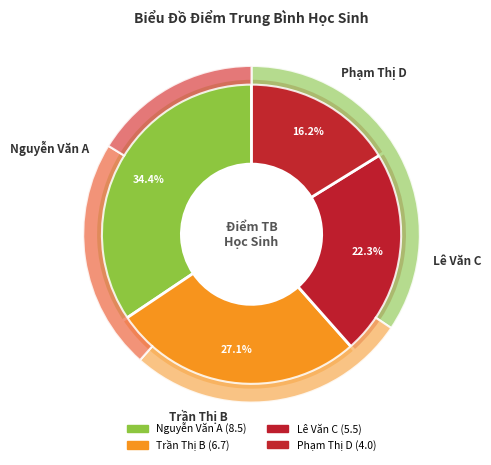

Is it true that Nguyễn Văn A is 34% of the pie?

True